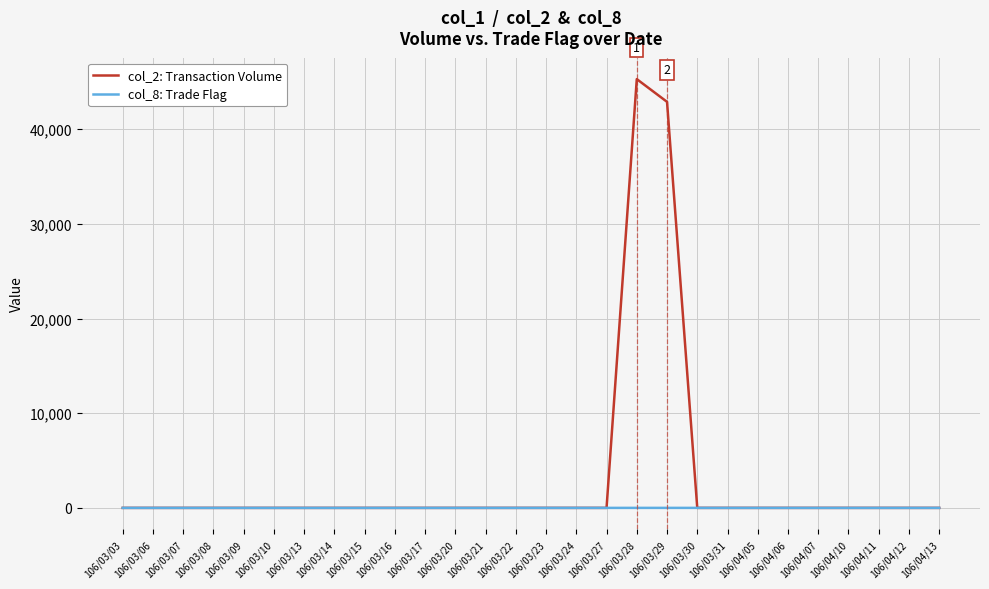

List the series in order of their peak value, highest first.

col_2: Transaction Volume, col_8: Trade Flag